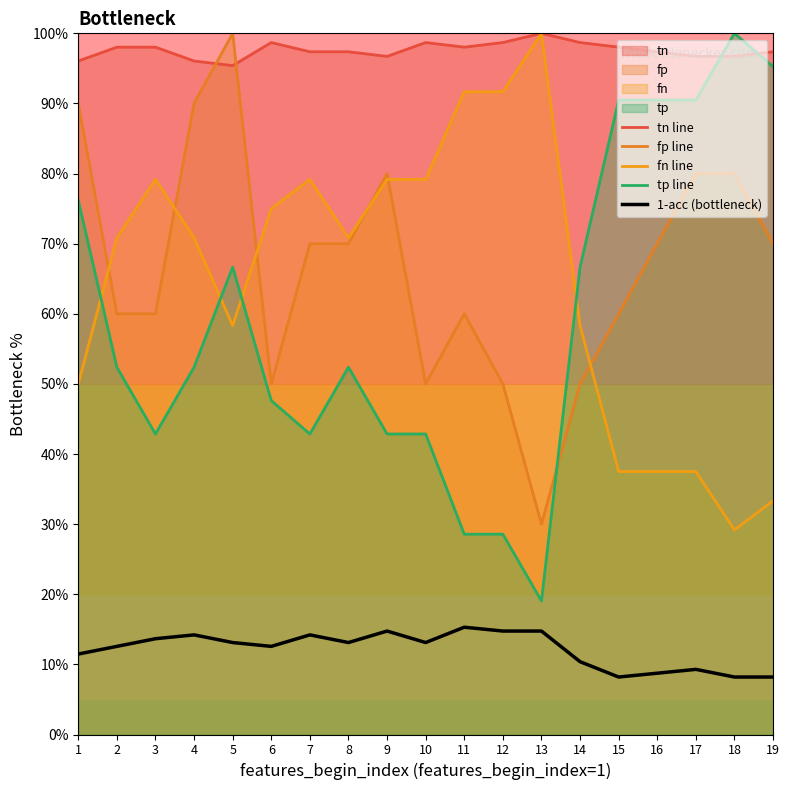

Reading right to left, what are all the values shown in this chart?

tn line: 19=97.4	18=96.7	17=96.7	16=97.4	15=98.0	14=98.7	13=100.0	12=98.7	11=98.0	10=98.7	9=96.7	8=97.4	7=97.4	6=98.7	5=95.4	4=96.1	3=98.0	2=98.0	1=96.1
fp line: 19=70.0	18=80.0	17=80.0	16=70.0	15=60.0	14=50.0	13=30.0	12=50.0	11=60.0	10=50.0	9=80.0	8=70.0	7=70.0	6=50.0	5=100.0	4=90.0	3=60.0	2=60.0	1=90.0
fn line: 19=33.3	18=29.2	17=37.5	16=37.5	15=37.5	14=58.3	13=100.0	12=91.7	11=91.7	10=79.2	9=79.2	8=70.8	7=79.2	6=75.0	5=58.3	4=70.8	3=79.2	2=70.8	1=50.0
tp line: 19=95.2	18=100.0	17=90.5	16=90.5	15=90.5	14=66.7	13=19.0	12=28.6	11=28.6	10=42.9	9=42.9	8=52.4	7=42.9	6=47.6	5=66.7	4=52.4	3=42.9	2=52.4	1=76.2
1-acc (bottleneck): 19=8.2	18=8.2	17=9.3	16=8.7	15=8.2	14=10.4	13=14.8	12=14.8	11=15.3	10=13.1	9=14.8	8=13.1	7=14.2	6=12.6	5=13.1	4=14.2	3=13.7	2=12.6	1=11.5